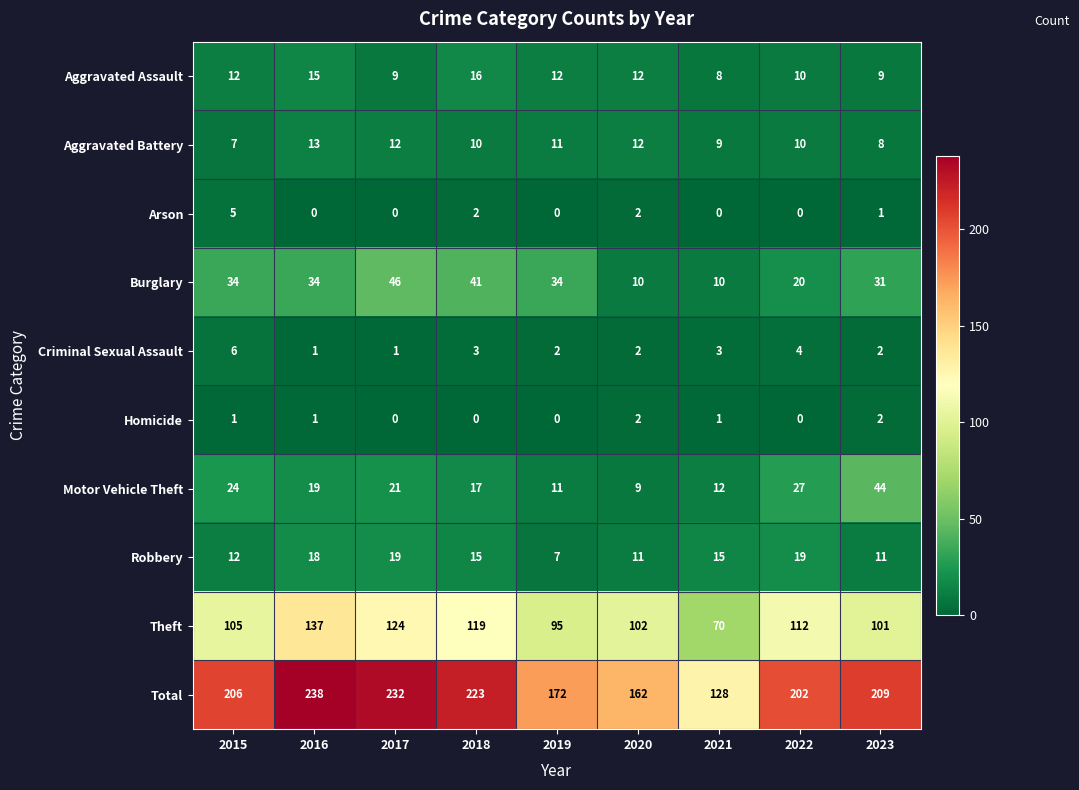

Count the number of categories in the chart.

9